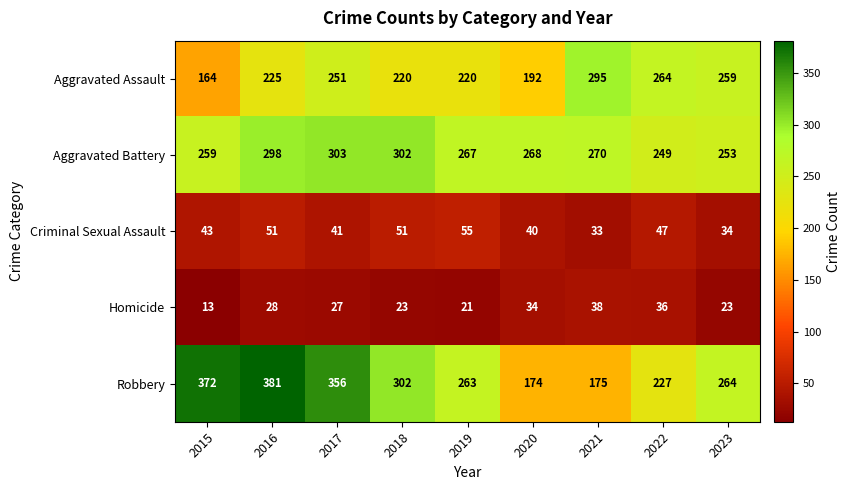

Rank the series by their maximum value, from lowest to highest.

Homicide, Criminal Sexual Assault, Aggravated Assault, Aggravated Battery, Robbery